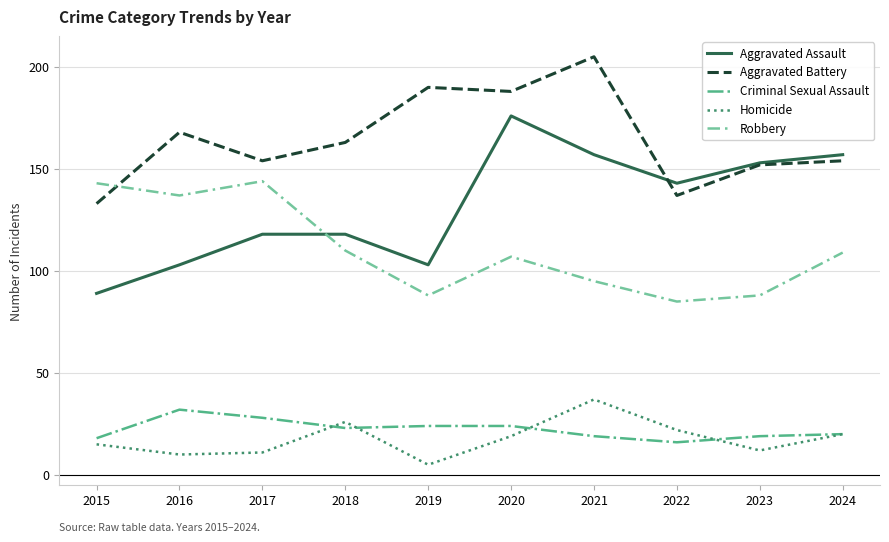

Is the value of Homicide at 2022 greater than the value of Aggravated Battery at 2024?

No